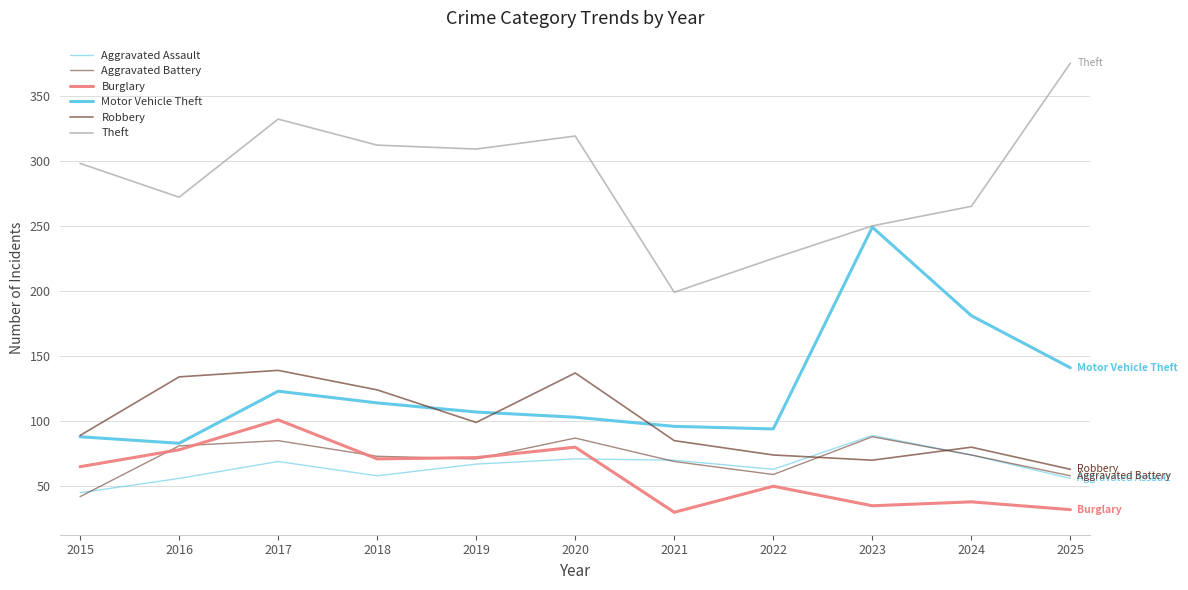

What is the difference between the maximum and minimum values in the Robbery series?

76